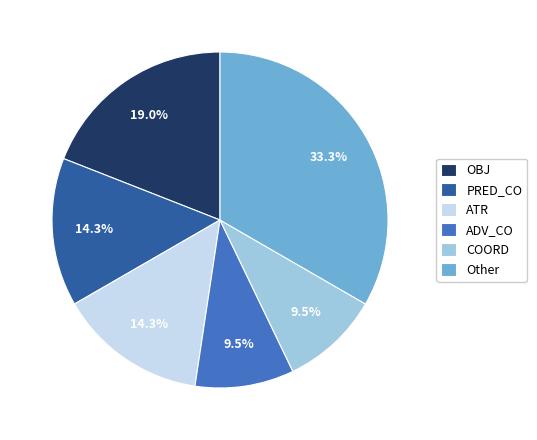

How many segments does this pie chart have?

6